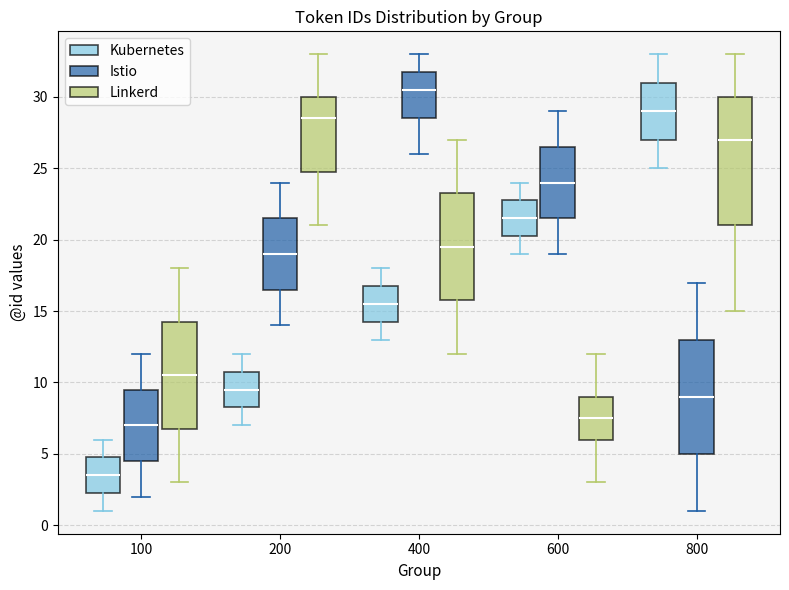

Which box is the tallest, from its lower edge to its upper edge?

800 (Linkerd)